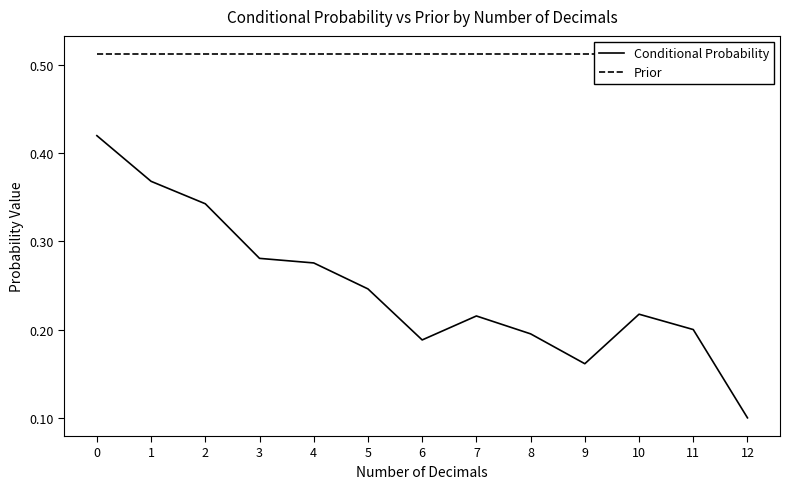

Is it true that Prior equals 0.3 at 6?

False